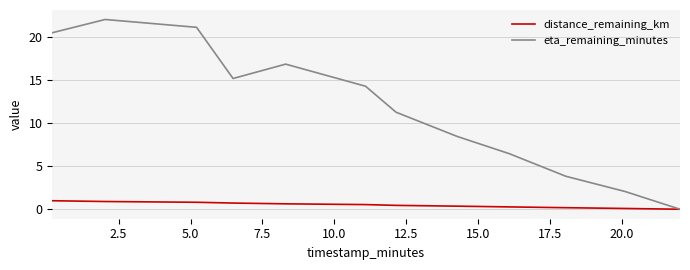

What are all the series names shown in the legend?

distance_remaining_km, eta_remaining_minutes